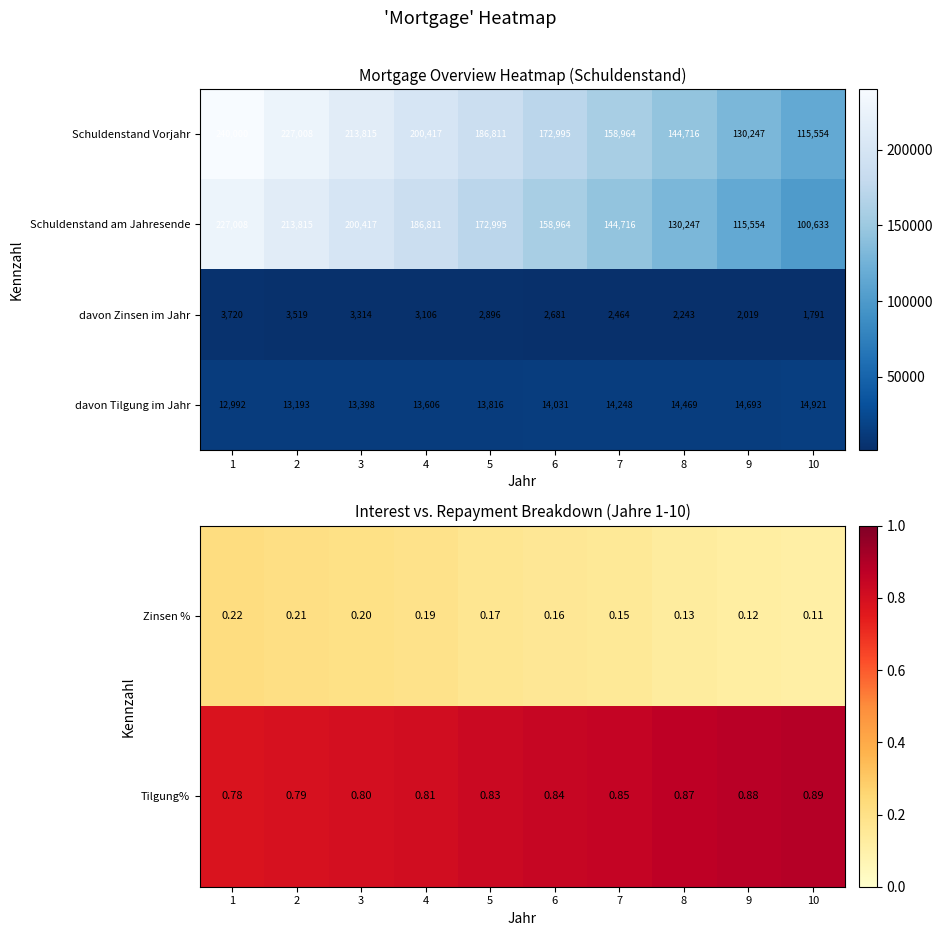

The value of Schuldenstand Vorjahr at 7 is 158964. True or false?

True